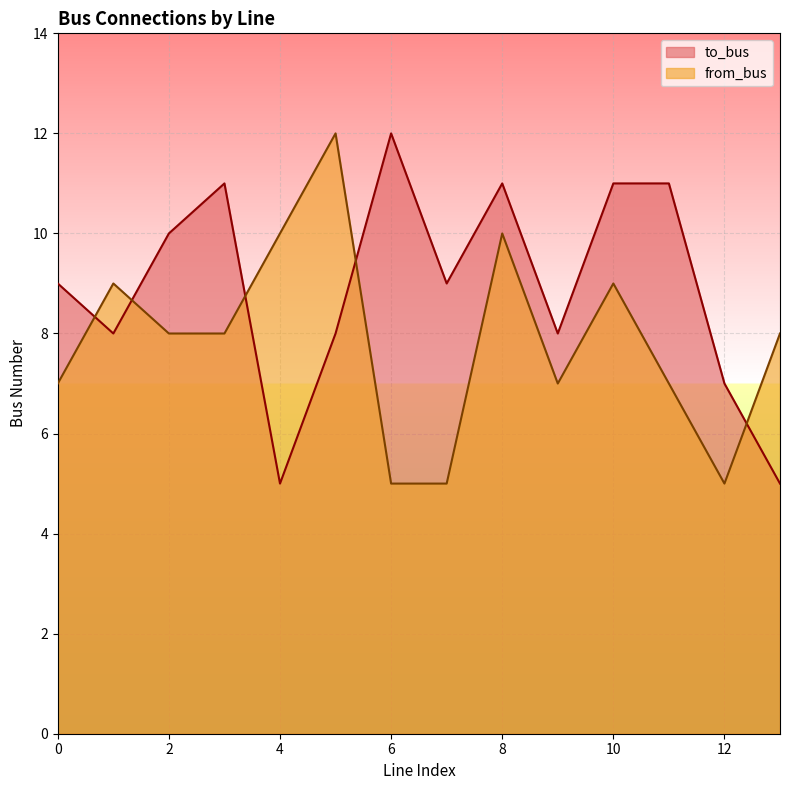

True or false: to_bus has a value of 20 at 6.

False